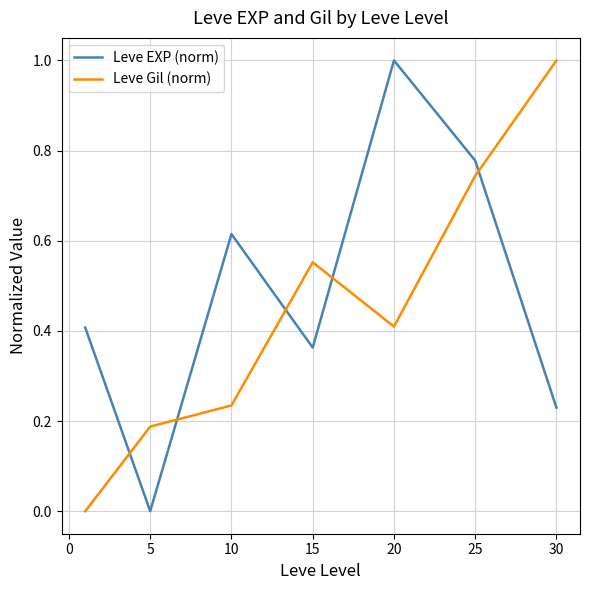

How many lines are shown in the chart?

2